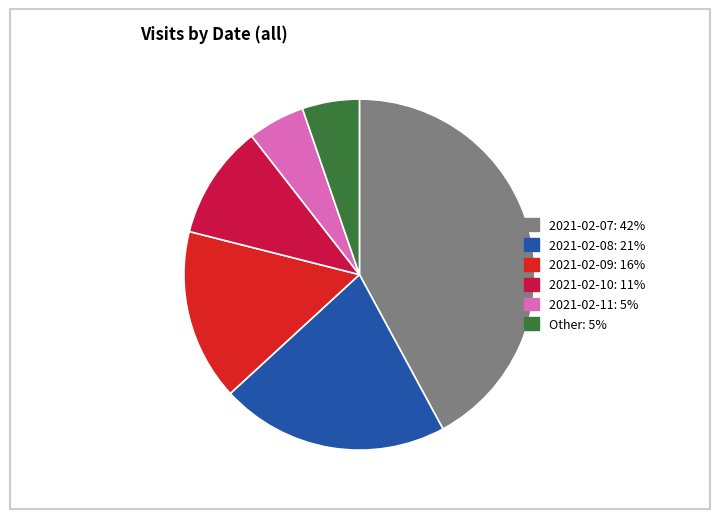

The 2021-02-08 slice represents 21% of the pie. True or false?

True